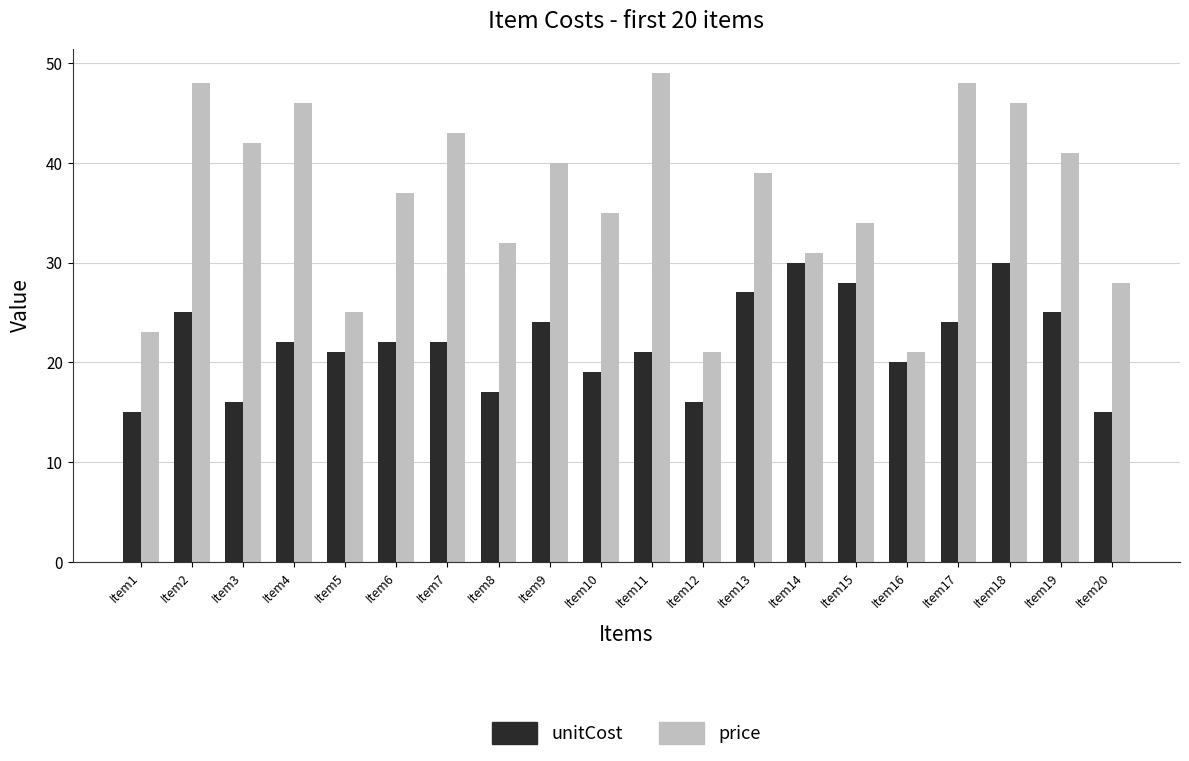

What is the value of the unitCost bar at the 7th from the left?

22